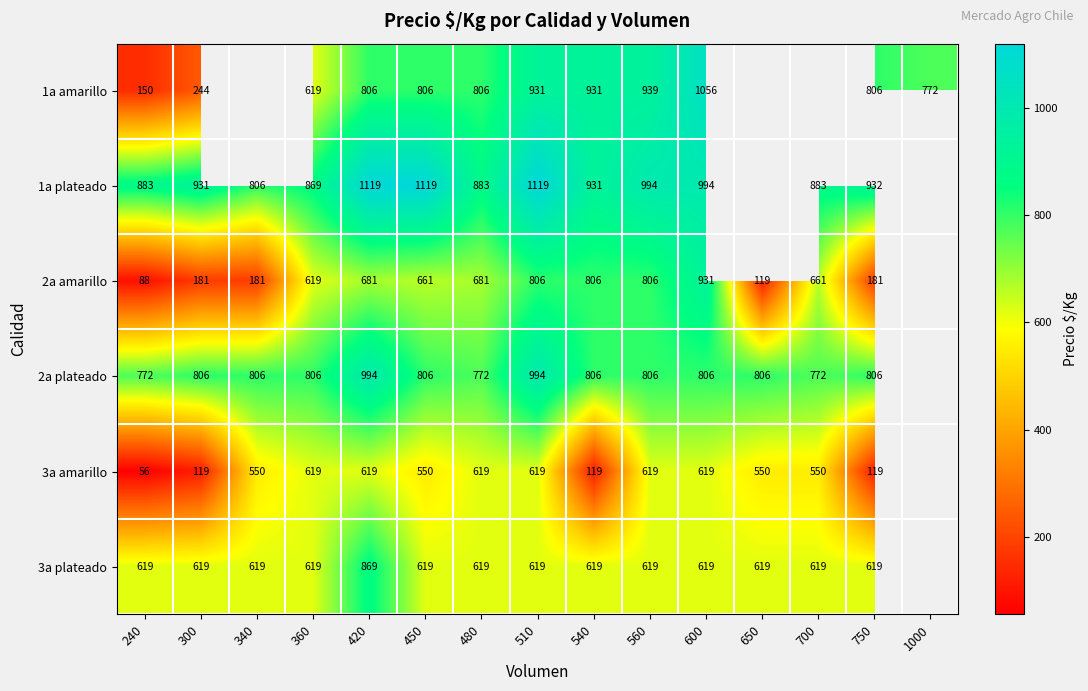

The value of 2a plateado at 600 is 806. True or false?

True